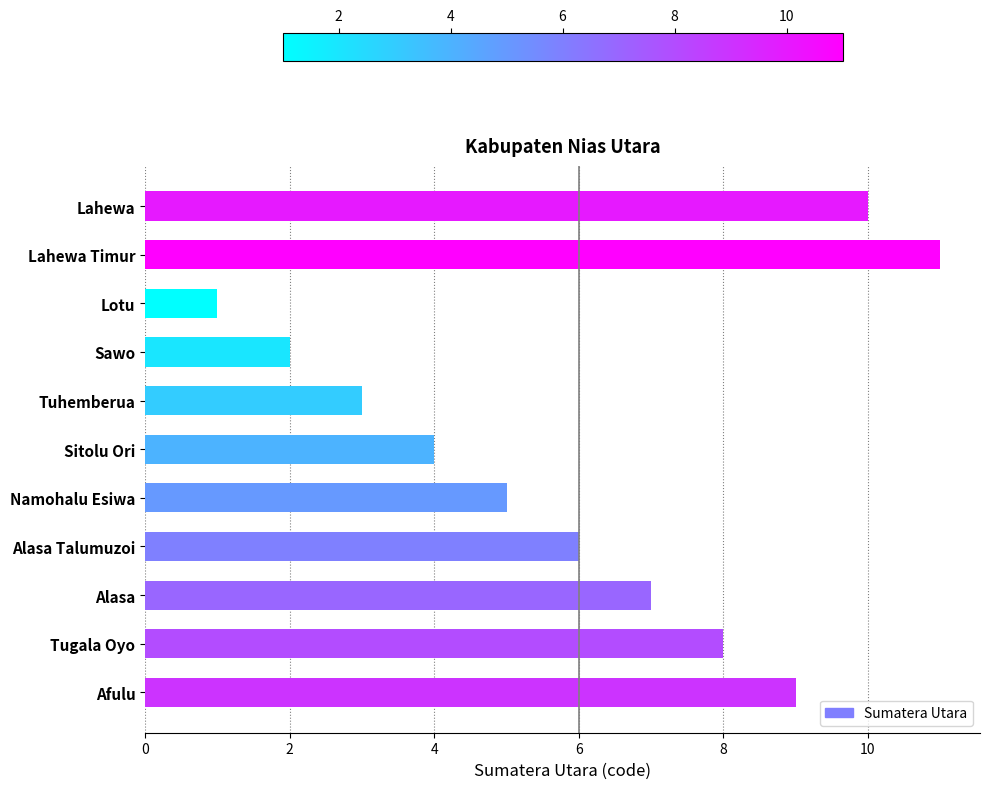

Are the bars grouped side by side (vs. stacked)?

No